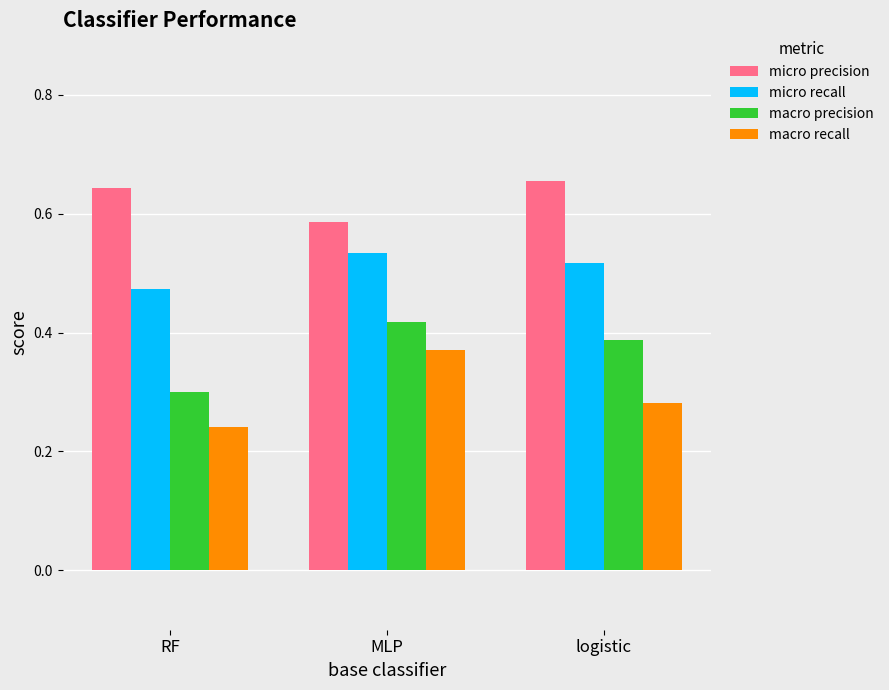

At which category does the chart reach its minimum across all series?

RF